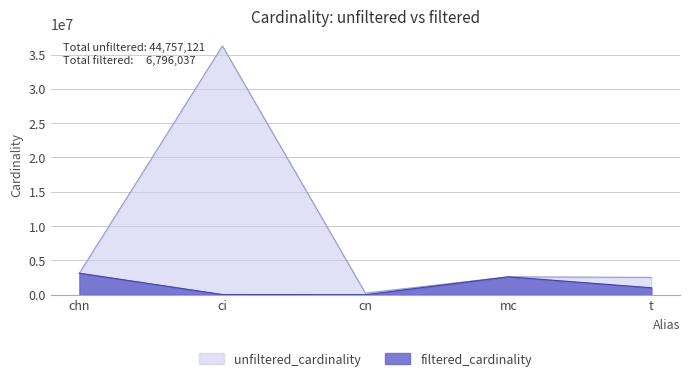

Which series has the largest range (max minus min)?

unfiltered_cardinality